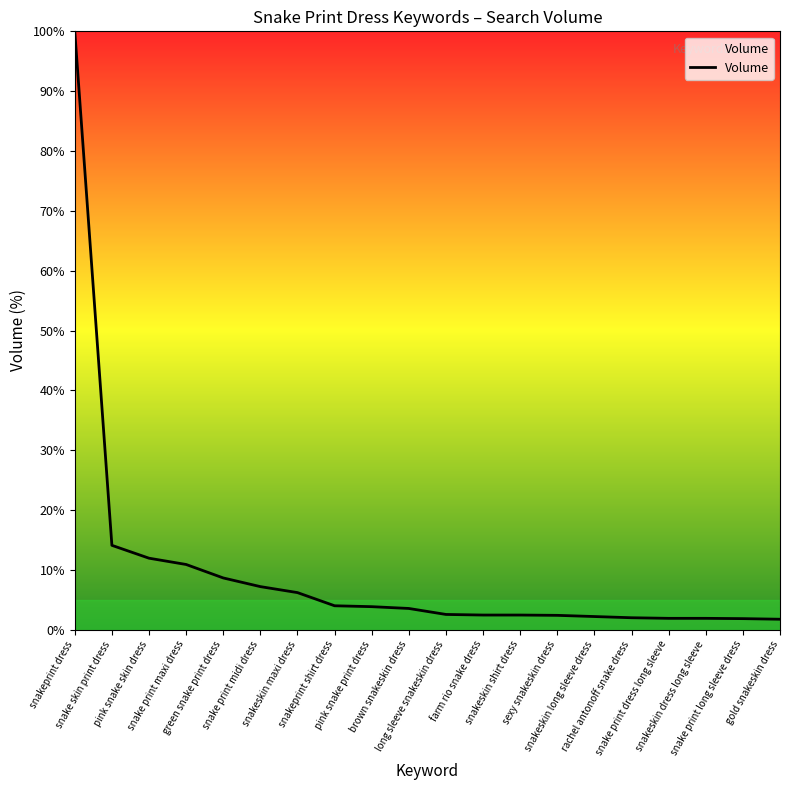

What is the greatest value displayed?

100.0